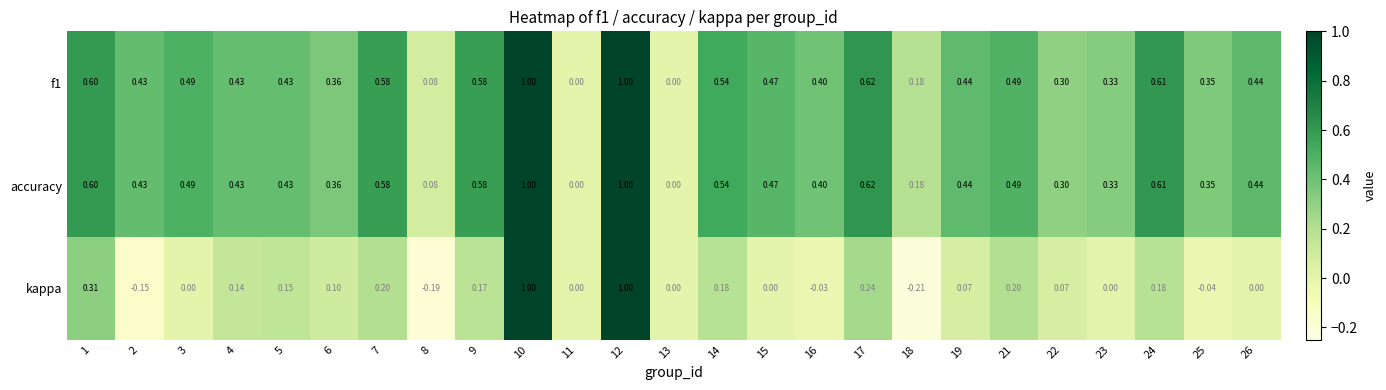

Which series has the widest spread of values?

kappa